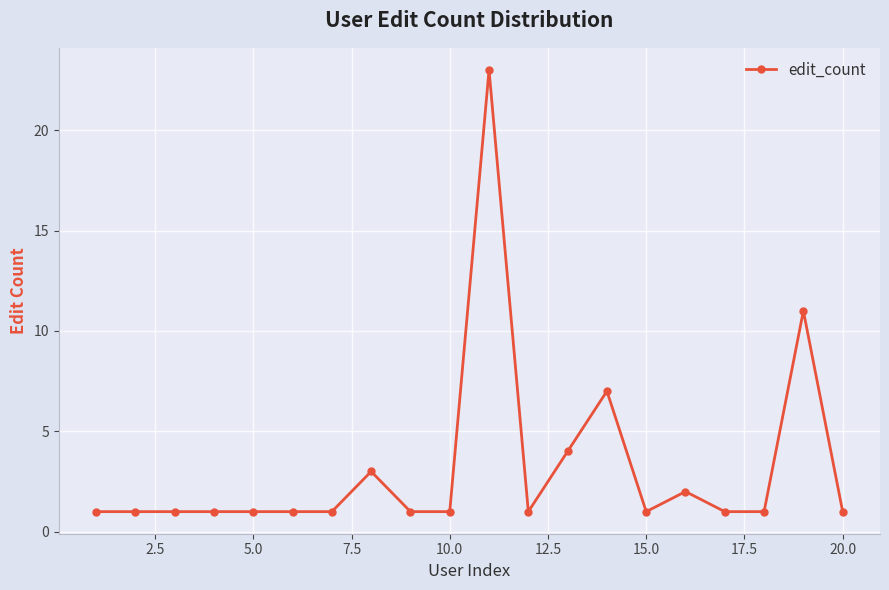

True or false: the data has more than 1 interior local peaks.

True